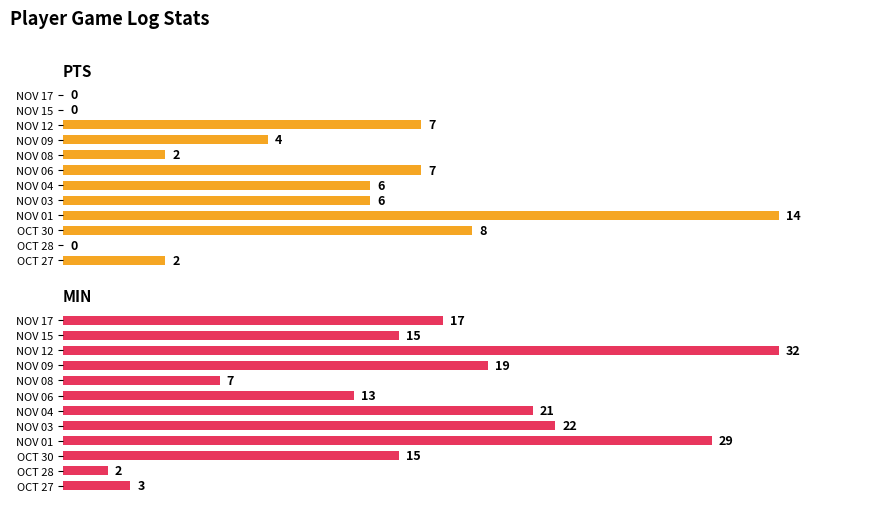

Count the number of data series in this chart.

2